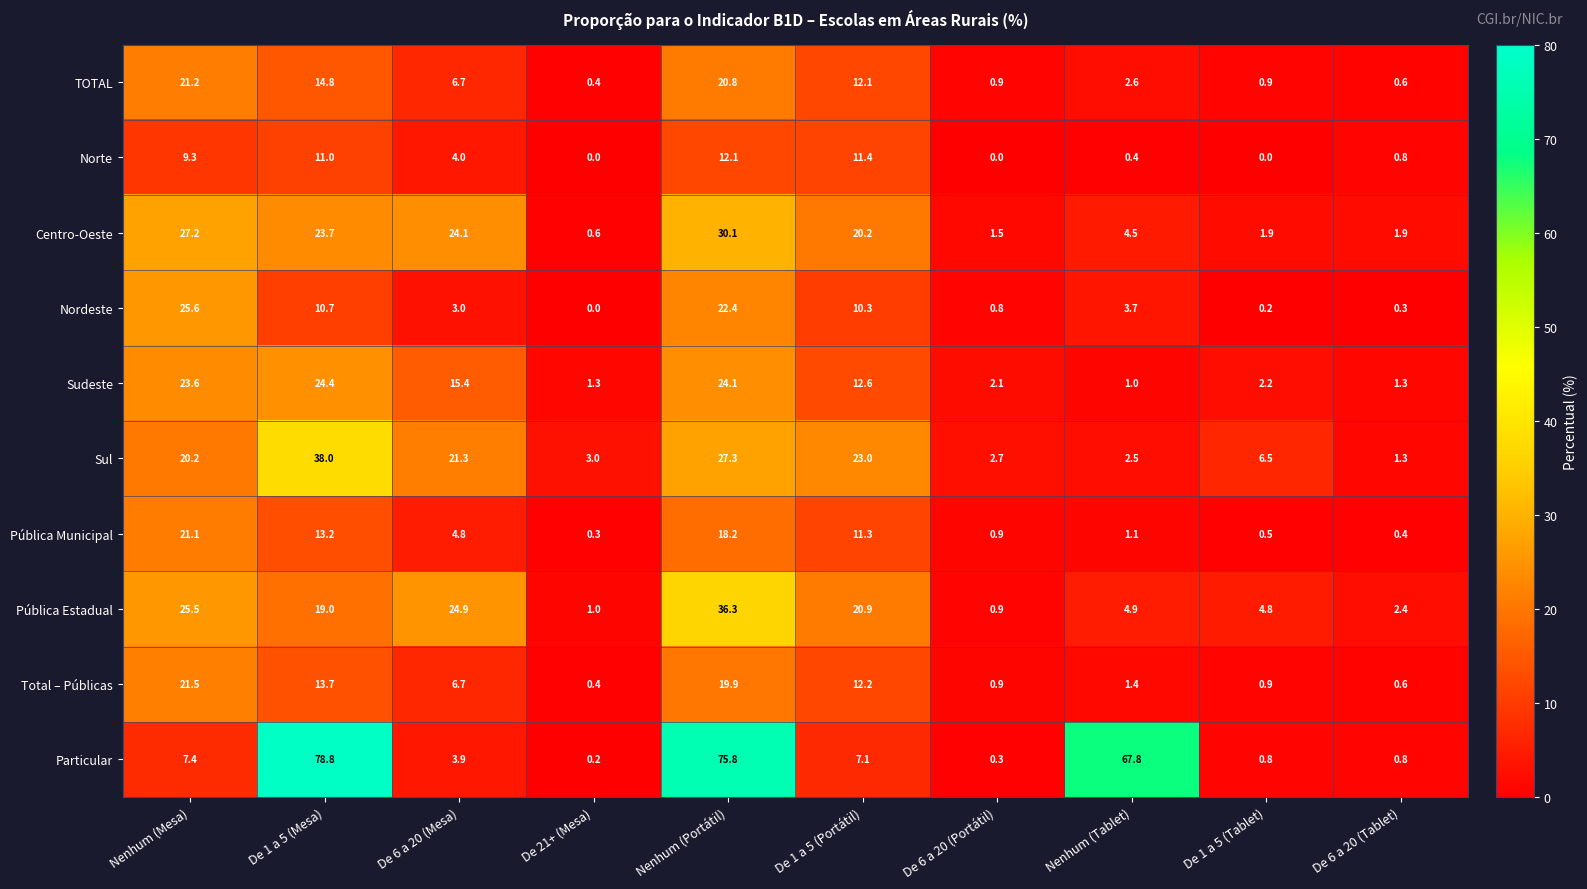

The TOTAL series shows 0.6 at De 6 a 20 (Portátil). True or false?

False